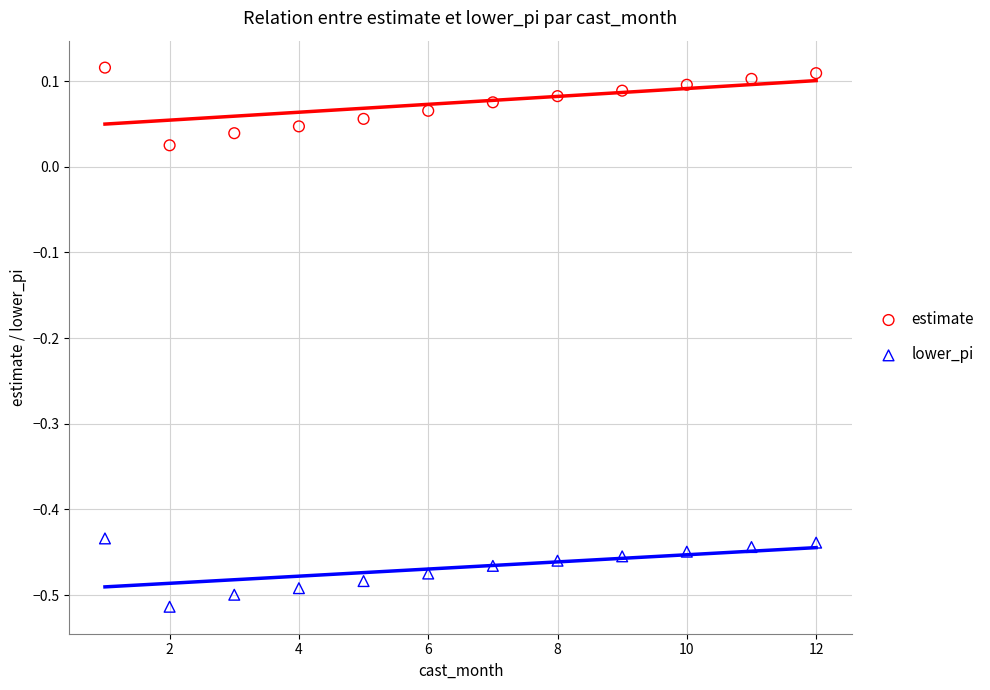

What are all the series names shown in the legend?

estimate, lower_pi